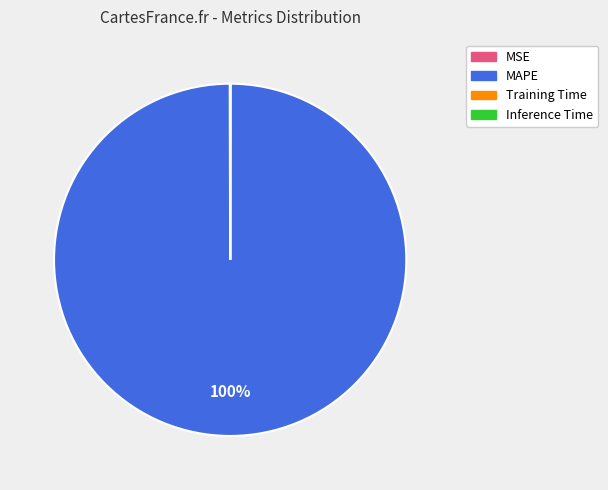

What is the largest slice in the pie chart?

MAPE